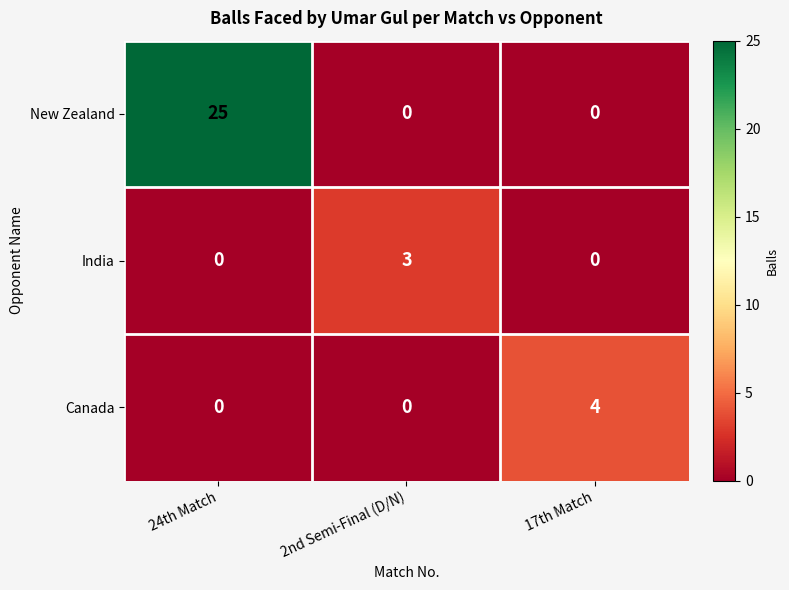

At how many categories does at least one series exceed 21?

1